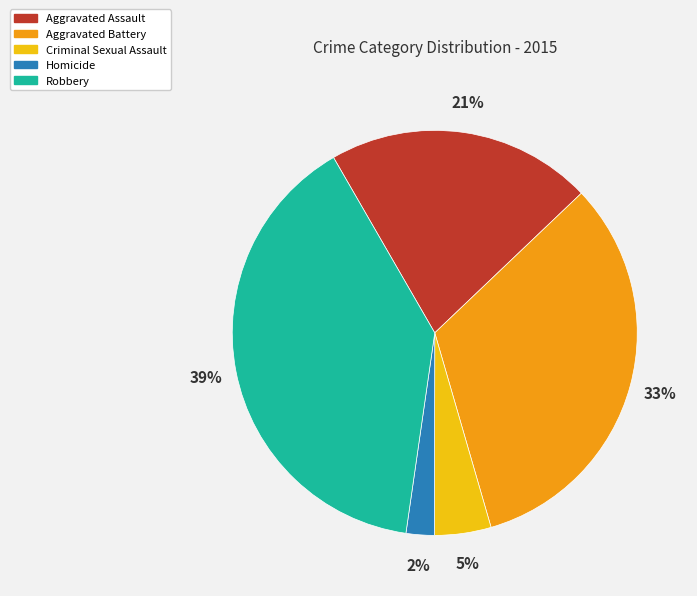

Between Aggravated Assault and Robbery, which is larger?

Robbery